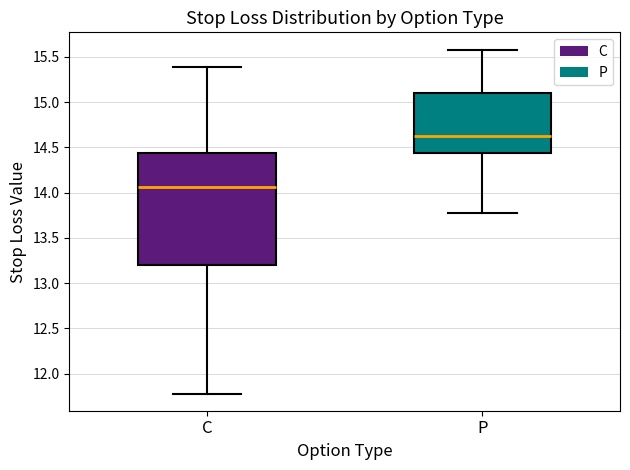

Which box has the highest median line?

P